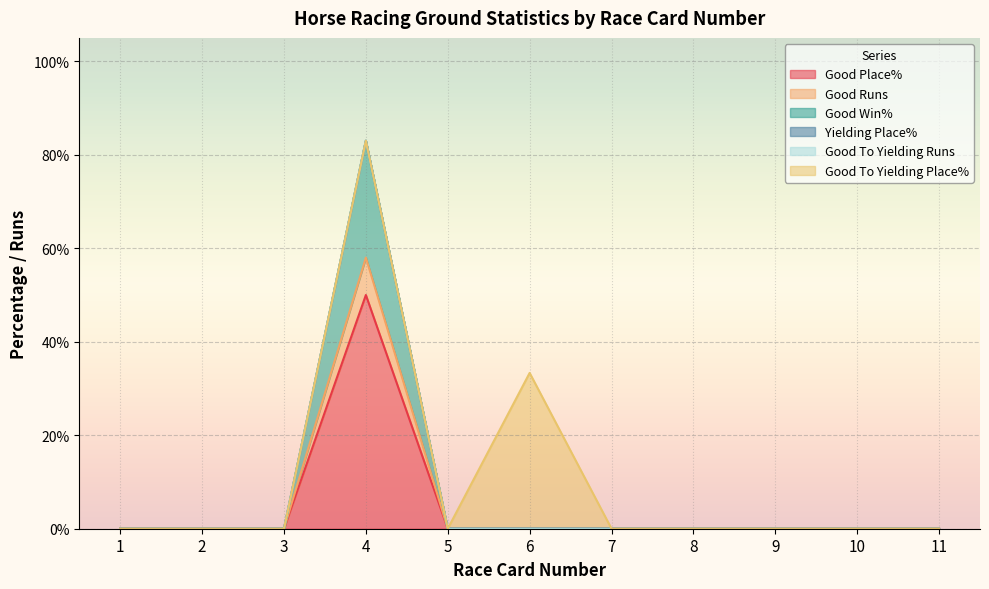

How many data points in Good Runs are above 0?

1